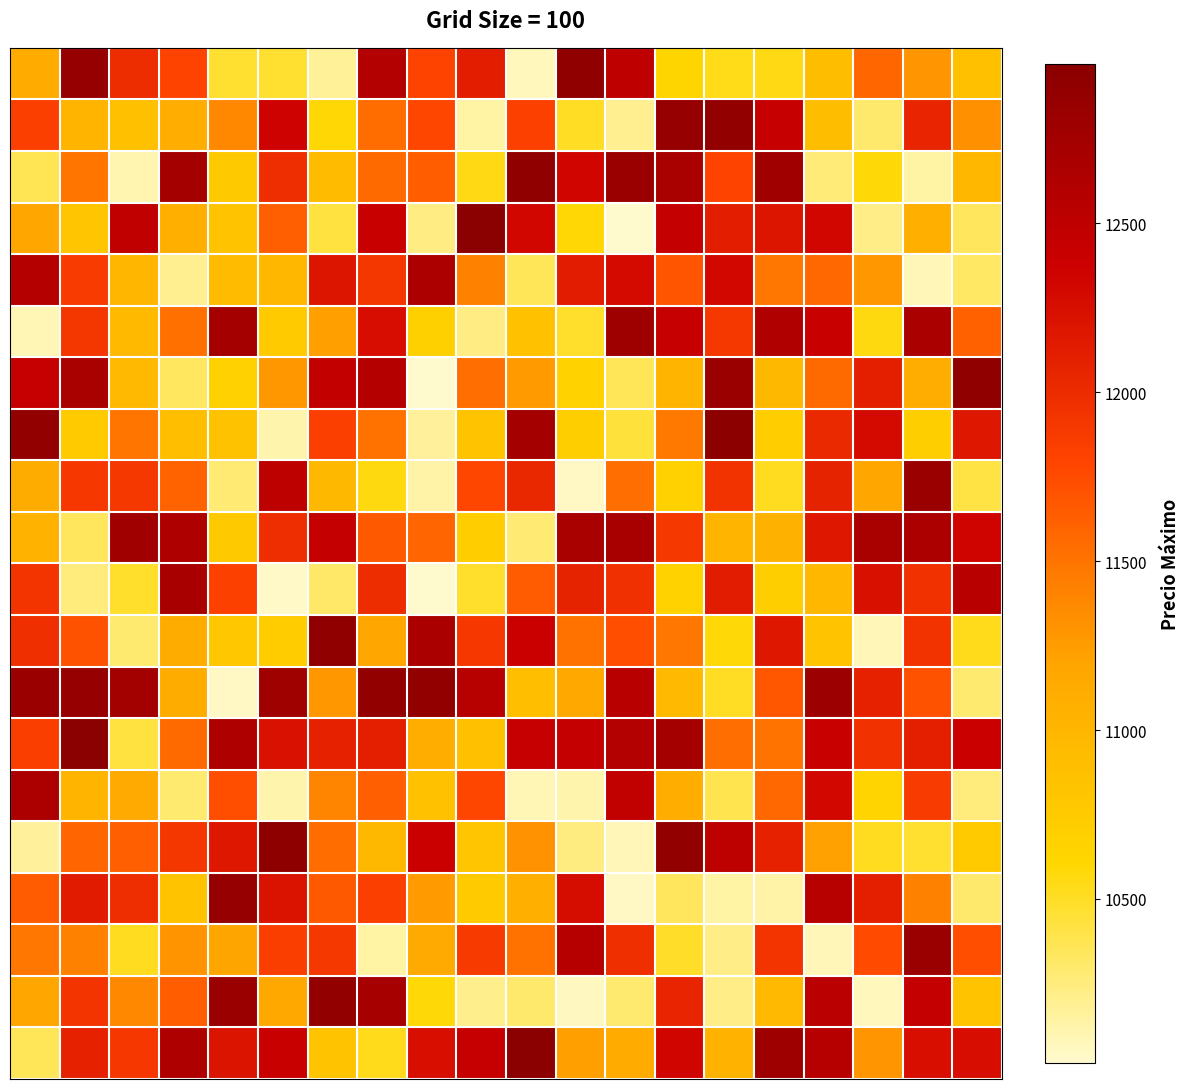

Reading right to left, extract all data points from this chart.

row_0: 19=10873.7	18=11295.8	17=11574.3	16=10912.7	15=10550.2	14=10545.5	13=10637.0	12=12497.3	11=12909.7	10=10061.8	9=12124.2	8=11803.3	7=12598.5	6=10174.3	5=10468.0	4=10468.1	3=11796.0	2=12000.0	1=12852.1	0=11123.6
row_1: 19=11320.5	18=12052.7	17=10293.0	16=10913.8	15=12425.2	14=12896.9	13=12846.7	12=10195.2	11=10511.6	10=11822.6	9=10139.4	8=11777.2	7=11542.7	6=10599.0	5=12355.5	4=11368.2	3=11099.1	2=10876.4	1=11000.0	0=11835.6
row_2: 19=10976.0	18=10135.7	17=10587.9	16=10265.5	15=12765.6	14=11793.7	13=12684.5	12=12818.5	11=12325.4	10=12908.8	9=10554.6	8=11640.1	7=11560.2	6=10935.1	5=11987.6	4=10776.3	3=12728.0	2=10103.2	1=11485.5	0=10366.1
row_3: 19=10347.6	18=11075.4	17=10222.1	16=12313.8	15=12187.0	14=12120.6	13=12446.4	12=10016.6	11=10596.1	10=12316.7	9=12960.7	8=10223.7	7=12406.6	6=10422.8	5=11628.1	4=10842.8	3=11070.3	2=12486.2	1=10814.0	0=11166.0
row_4: 19=10323.7	18=10076.3	17=11282.6	16=11568.2	15=11481.4	14=12312.9	13=11683.8	12=12282.4	11=12139.7	10=10358.8	9=11416.6	8=12661.6	7=11912.7	6=12188.8	5=10975.5	4=10932.9	3=10190.7	2=10992.7	1=11869.9	0=12589.3
row_5: 19=11618.0	18=12677.7	17=10559.7	16=12411.0	15=12614.4	14=11900.2	13=12424.4	12=12789.1	11=10483.7	10=10869.3	9=10230.9	8=10686.4	7=12266.7	6=11231.1	5=10747.9	4=12722.7	3=11525.7	2=10943.1	1=11909.2	0=10094.3
row_6: 19=12915.3	18=11090.9	17=12109.1	16=11556.4	15=10969.6	14=12828.7	13=11012.8	12=10359.6	11=10666.3	10=11252.2	9=11532.2	8=10020.9	7=12582.2	6=12454.0	5=11281.3	4=10683.8	3=10330.2	2=10954.0	1=12688.3	0=12422.3
row_7: 19=12184.6	18=10712.9	17=12284.9	16=12016.4	15=10726.2	14=12957.0	13=11468.4	12=10434.7	11=10718.7	10=12724.8	9=10835.9	8=10154.4	7=11508.0	6=11828.7	5=10110.7	4=10854.5	3=10902.6	2=11491.7	1=10755.3	0=12887.3
row_8: 19=10412.6	18=12810.2	17=11160.2	16=12072.8	15=10523.1	14=11935.5	13=10679.5	12=11536.3	11=10049.8	10=12032.7	9=11772.7	8=10122.3	7=10559.6	6=10962.3	5=12505.9	4=10270.9	3=11607.3	2=11900.6	1=11896.9	0=11103.3
row_9: 19=12339.6	18=12661.3	17=12691.3	16=12177.9	15=11047.6	14=11017.1	13=11899.3	12=12701.3	11=12691.6	10=10279.3	9=10725.6	8=11589.0	7=11665.6	6=12451.7	5=11980.0	4=10773.8	3=12632.0	2=12774.1	1=10340.4	0=11023.2
row_10: 19=12547.7	18=11948.9	17=12239.5	16=10976.2	15=10711.7	14=12136.5	13=10672.8	12=11955.9	11=12075.7	10=11646.2	9=10482.4	8=10015.2	7=11990.5	6=10304.4	5=10027.6	4=11819.3	3=12695.7	2=10484.9	1=10252.4	0=11926.1
row_11: 19=10531.3	18=11936.4	17=10072.9	16=10842.3	15=12167.4	14=10585.7	13=11477.6	12=11730.7	11=11507.9	10=12384.4	9=11893.4	8=12676.1	7=11179.3	6=12919.0	5=10732.0	4=10795.6	3=11103.1	2=10281.0	1=11704.9	0=11972.8
row_12: 19=10291.5	18=11710.2	17=12088.1	16=12808.5	15=11670.4	14=10508.5	13=10950.8	12=12553.4	11=11155.3	10=10883.3	9=12559.0	8=12890.9	7=12900.0	6=11284.6	5=12785.0	4=10046.4	3=11110.5	2=12744.6	1=12861.8	0=12821.4
row_13: 19=12387.4	18=12105.9	17=11949.9	16=12394.9	15=11504.5	14=11534.0	13=12739.7	12=12601.2	11=12430.3	10=12428.1	9=10880.8	8=11078.5	7=12107.5	6=12091.0	5=12222.3	4=12632.1	3=11555.0	2=10420.3	1=12970.2	0=11845.0
row_14: 19=10256.0	18=11868.7	17=10647.5	16=12310.0	15=11566.7	14=10381.2	13=11080.6	12=12467.8	11=10112.0	10=10091.5	9=11772.5	8=10859.6	7=11627.9	6=11396.8	5=10107.8	4=11734.8	3=10281.9	2=11126.7	1=11014.0	0=12670.0
row_15: 19=10750.7	18=10469.3	17=10519.9	16=11226.9	15=12087.9	14=12507.9	13=12887.9	12=10076.1	11=10235.4	10=11316.9	9=10812.5	8=12385.6	7=10968.9	6=11548.9	5=12927.6	4=12178.3	3=11912.3	2=11621.9	1=11594.1	0=10155.0
row_16: 19=10293.5	18=11422.5	17=12111.0	16=12566.4	15=10122.2	14=10138.0	13=10348.2	12=10043.2	11=12273.5	10=11067.9	9=10743.2	8=11258.8	7=11835.2	6=11663.1	5=12213.7	4=12864.6	3=10839.8	2=11980.6	1=12143.8	0=11647.7
row_17: 19=11726.4	18=12820.7	17=11757.3	16=10079.5	15=11927.3	14=10211.7	13=10488.8	12=11976.1	11=12569.5	10=11509.4	9=11877.6	8=11123.8	7=10135.9	6=11905.3	5=11847.6	4=11195.5	3=11301.6	2=10519.6	1=11420.4	0=11474.8
row_18: 19=10845.6	18=12443.4	17=10069.8	16=12534.6	15=10956.9	14=10213.6	13=12049.0	12=10283.3	11=10054.7	10=10302.3	9=10208.1	8=10587.4	7=12716.1	6=12883.6	5=11158.3	4=12824.4	3=11636.9	2=11374.8	1=11929.9	0=11164.5
row_19: 19=12263.6	18=12252.6	17=11287.0	16=12575.2	15=12792.3	14=11022.4	13=12329.2	12=11116.1	11=11237.9	10=12971.5	9=12420.5	8=12251.8	7=10532.3	6=10846.1	5=12410.4	4=12205.2	3=12632.4	2=11886.8	1=12090.2	0=10354.5